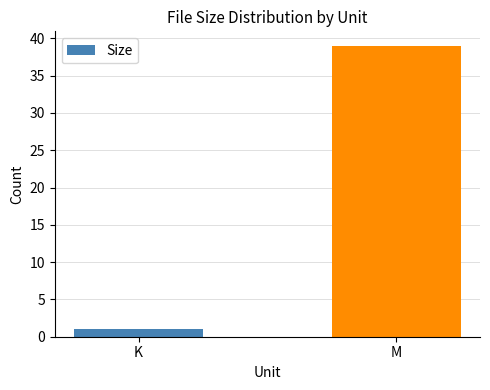

How many bars are there in total?

2